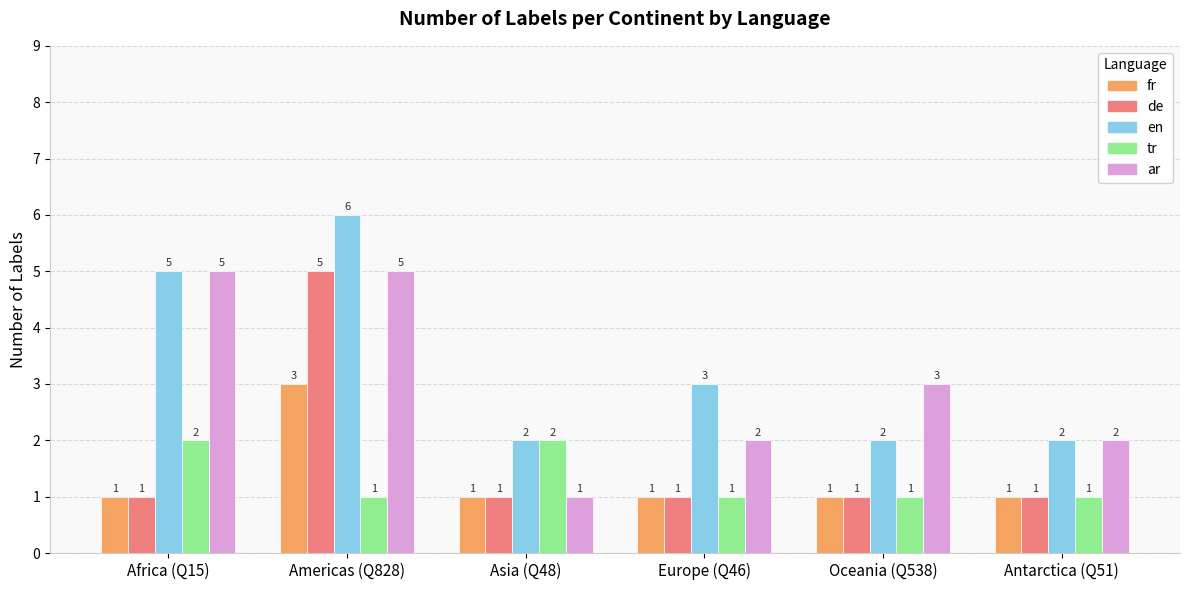

What is the spread (max minus min) of values at Americas (Q828)?

5